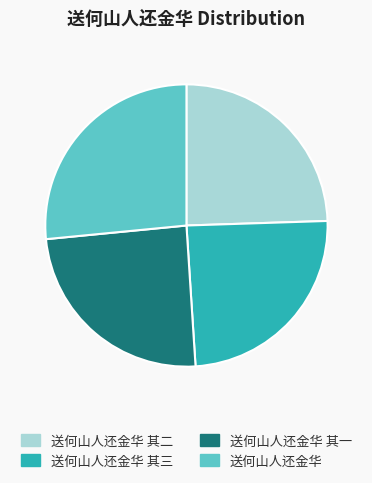

Which has a higher value, 送何山人还金华 or 送何山人还金华 其二?

送何山人还金华